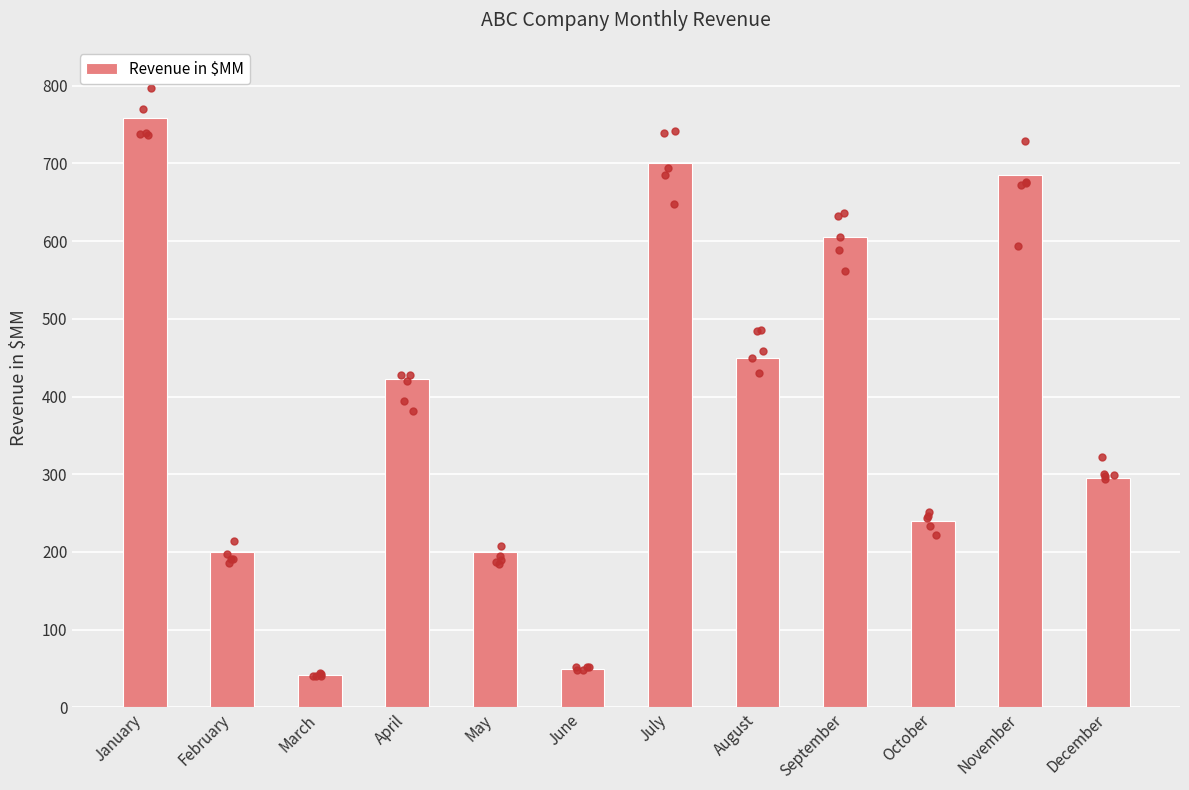

Approximately how many times larger is the value at February compared to August?

0.4